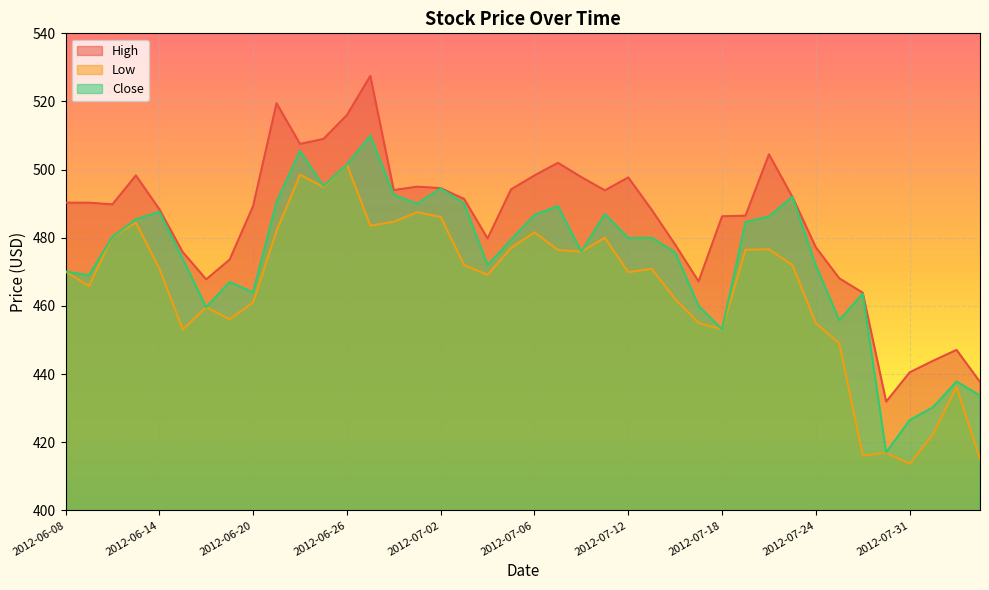

True or false: Low and Close intersect in this chart.

False